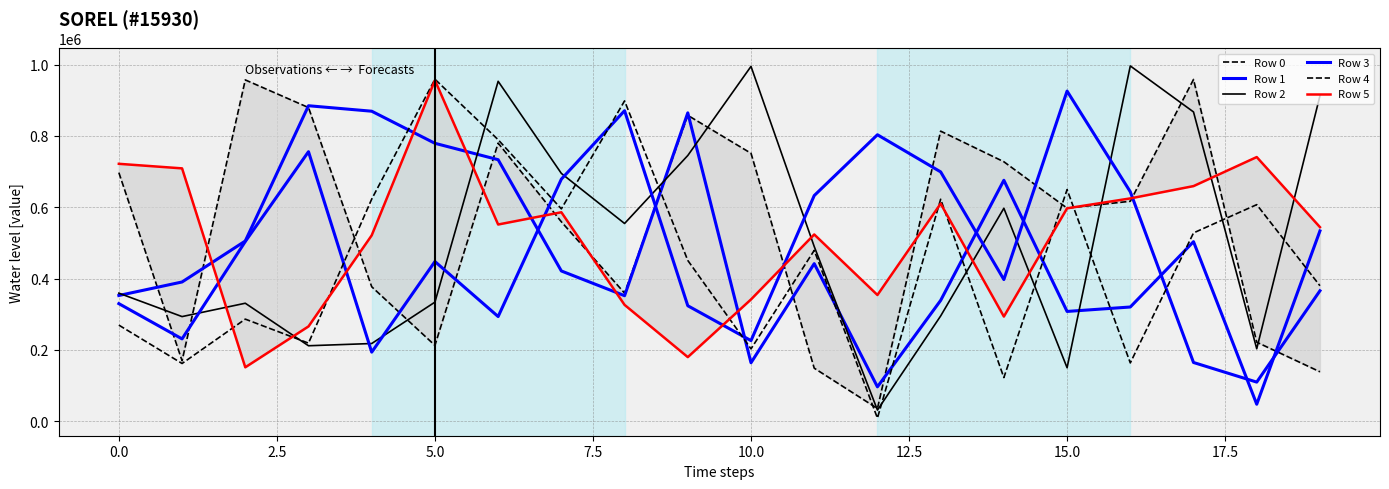

What are all the series names shown in the legend?

Row 0, Row 1, Row 2, Row 3, Row 4, Row 5